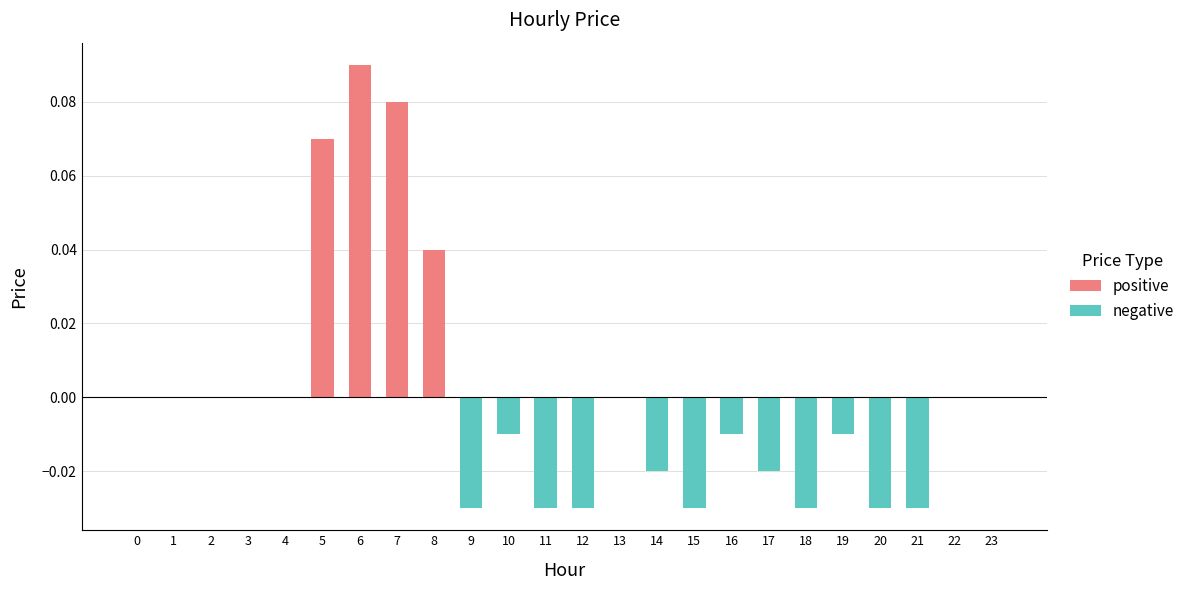

Reading right to left, list all the values displayed in this chart.

positive: 23=0.0	22=0.0	21=0.0	20=0.0	19=0.0	18=0.0	17=0.0	16=0.0	15=0.0	14=0.0	13=0.0	12=0.0	11=0.0	10=0.0	9=0.0	8=0.0	7=0.1	6=0.1	5=0.1	4=0.0	3=0.0	2=0.0	1=0.0	0=0.0
negative: 23=0.0	22=0.0	21=-0.0	20=-0.0	19=-0.0	18=-0.0	17=-0.0	16=-0.0	15=-0.0	14=-0.0	13=0.0	12=-0.0	11=-0.0	10=-0.0	9=-0.0	8=0.0	7=0.0	6=0.0	5=0.0	4=0.0	3=0.0	2=0.0	1=0.0	0=0.0